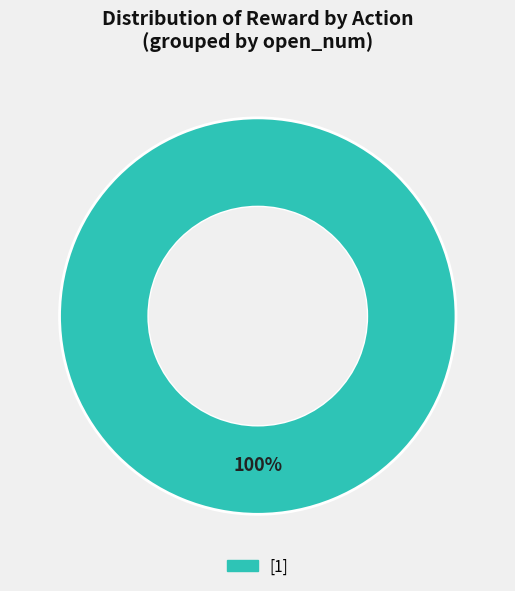

Is there a majority slice in this chart?

Yes